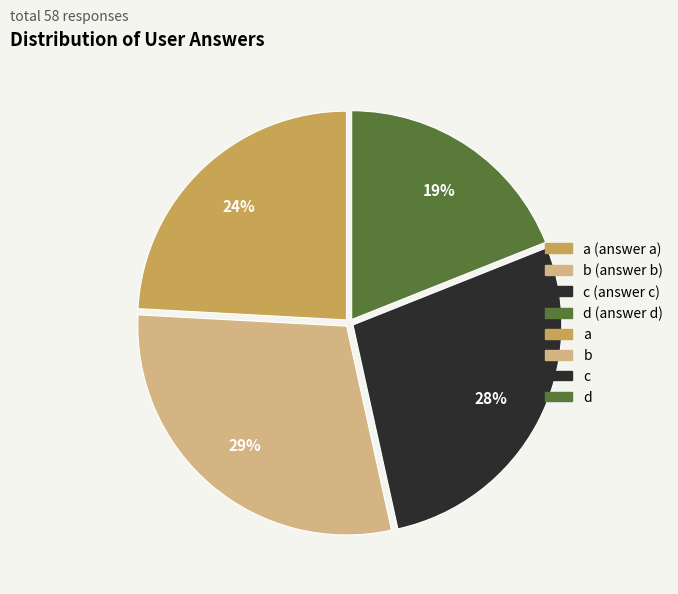

Is there any slice that represents more than half of the pie?

No